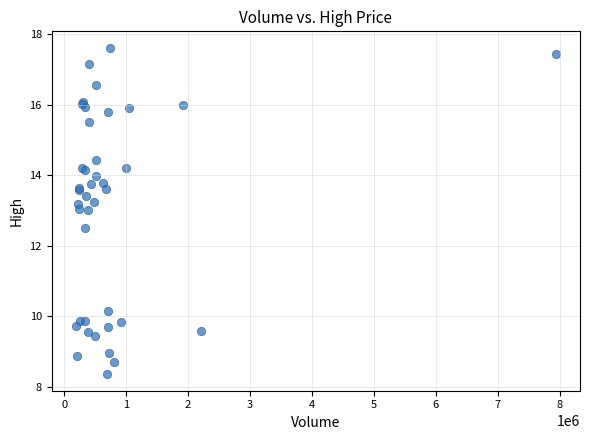

What Y value in the scatter plot is closest to 12?

12.5